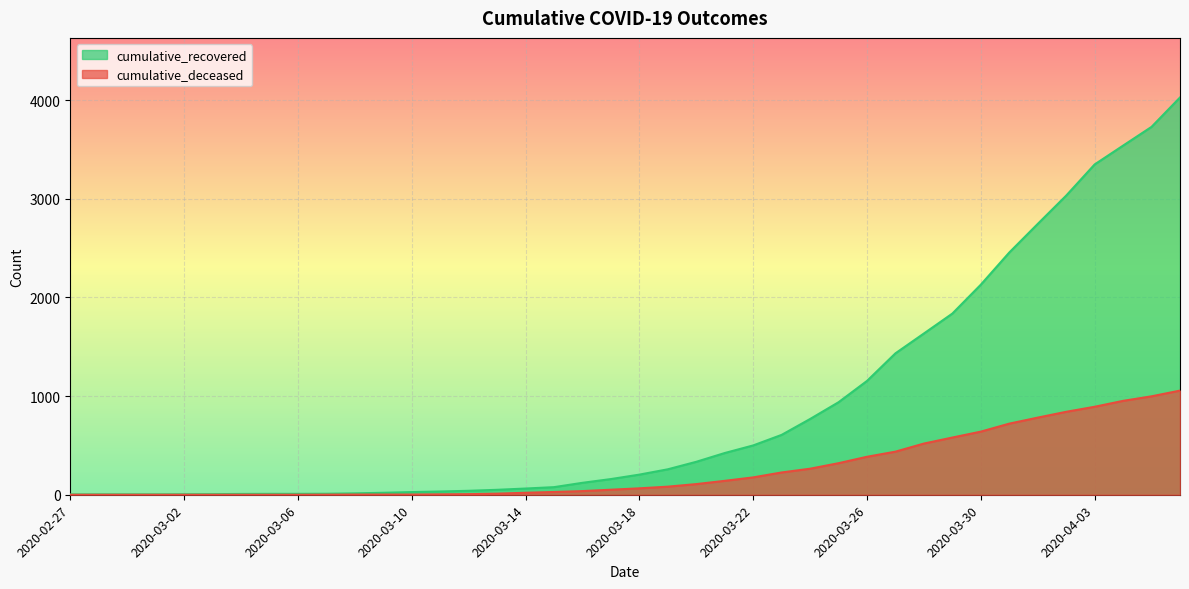

List the series in order of their overall mean, lowest first.

cumulative_deceased, cumulative_recovered